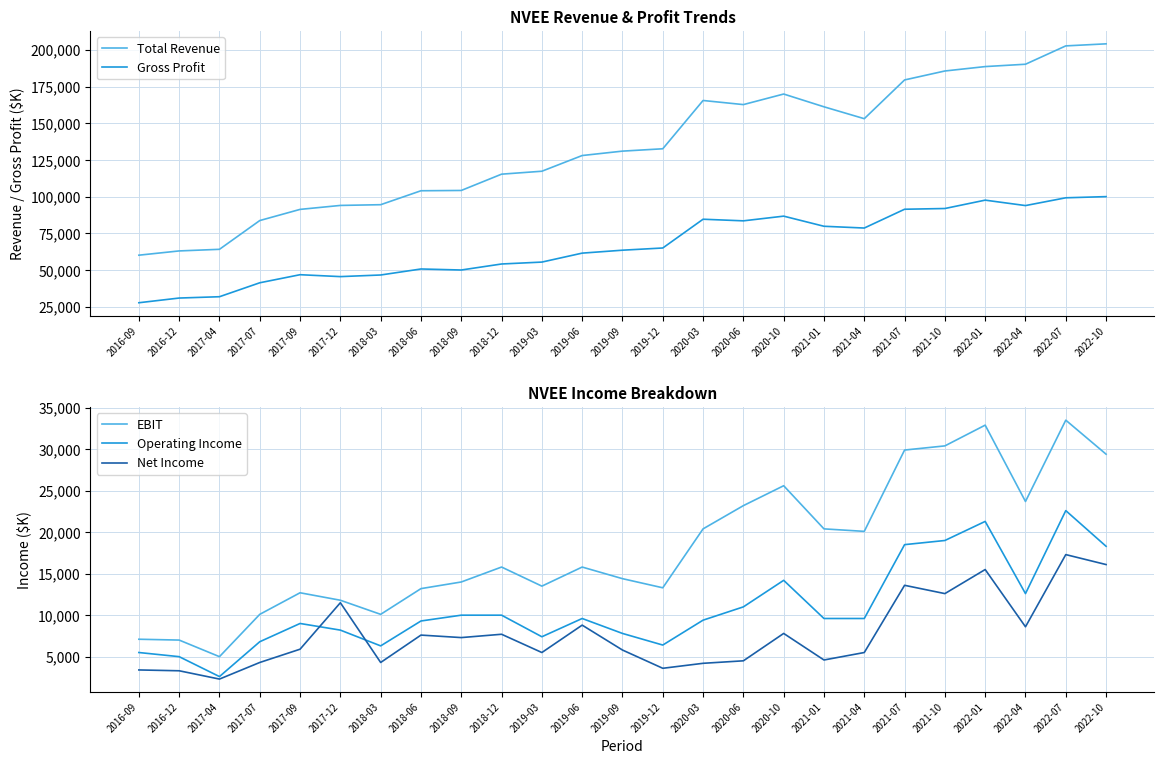

Does the chart display data point markers on the line(s)?

No